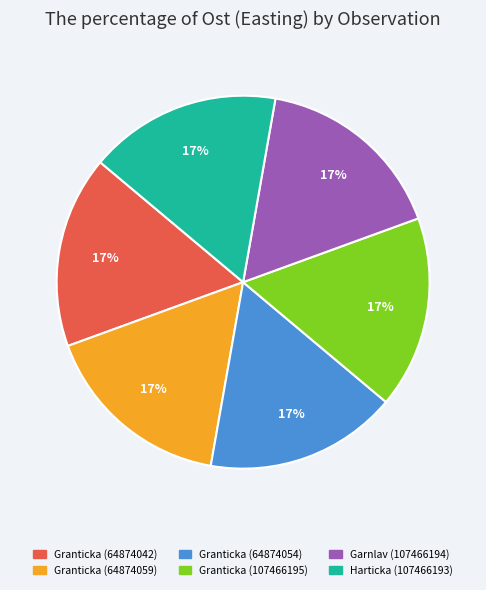

Is Granticka (64874042) the majority of the pie?

No